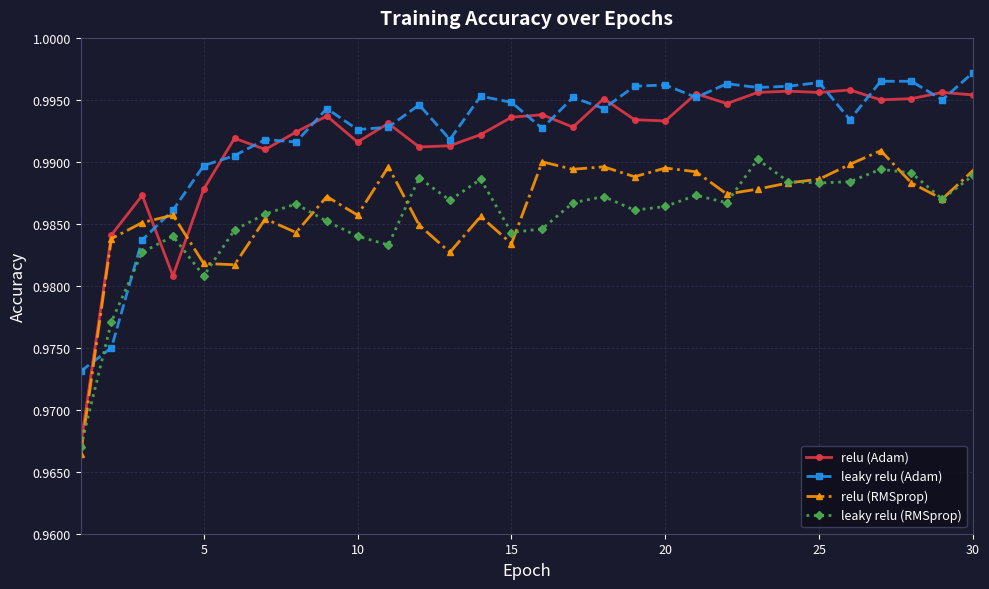

Is this an area chart (filled region under the line)?

No